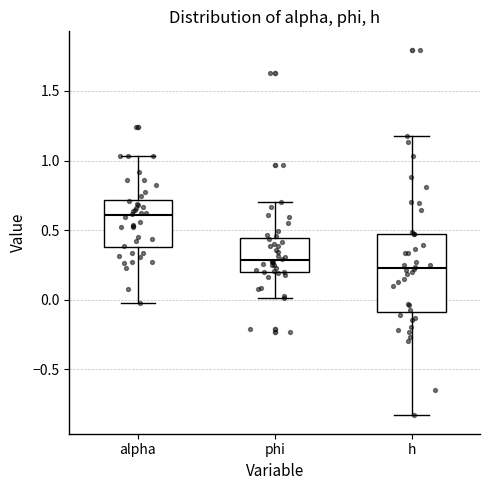

Comparing the boxes themselves (not the whiskers), which one is the tallest?

h